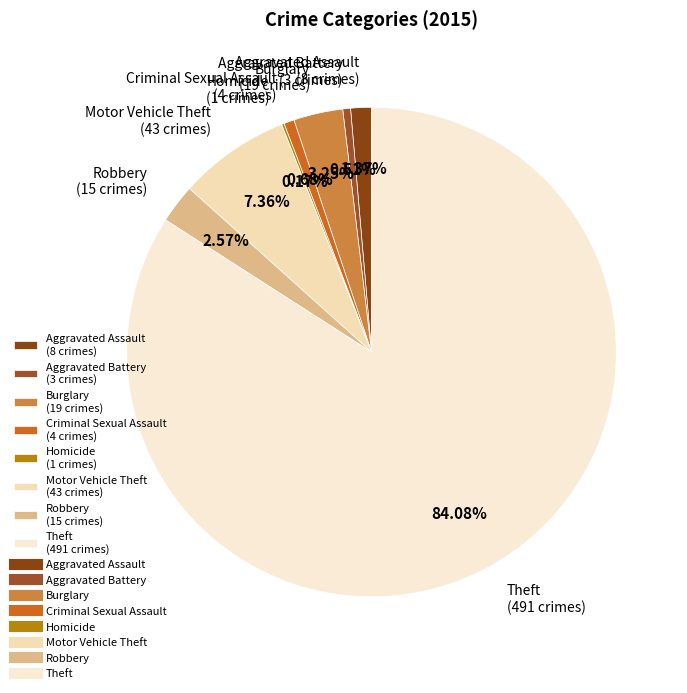

What percentage is the Aggravated Assault slice, to the nearest percent?

1%